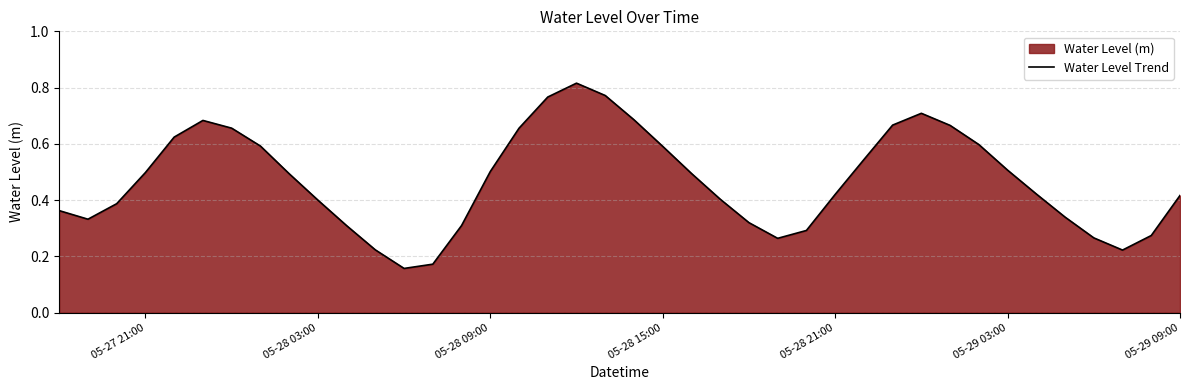

What is the maximum value shown in the chart?

0.8